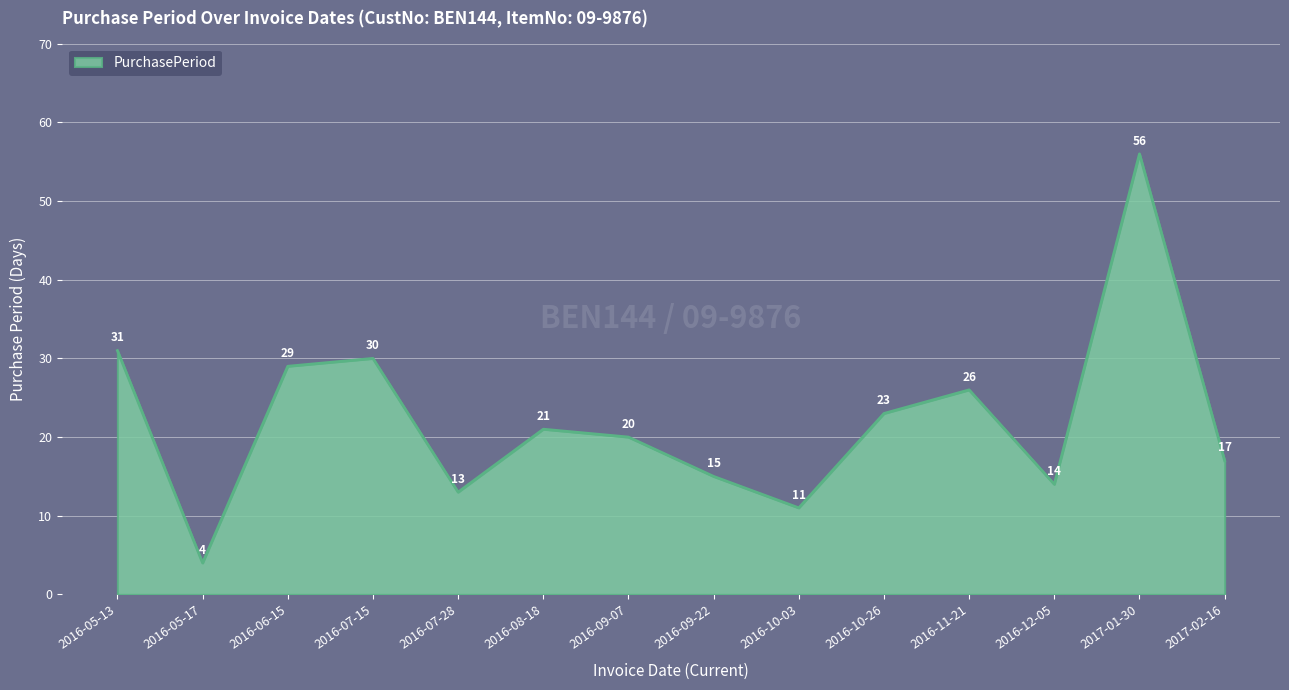

True or false: the data has more than 2 interior local peaks.

True